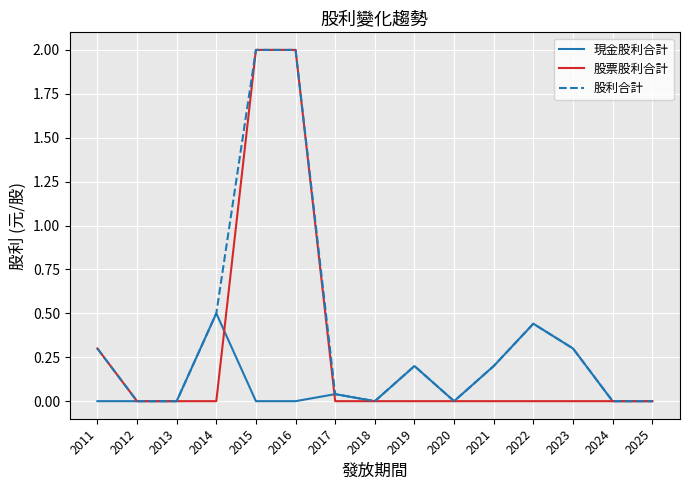

Is it true that 現金股利合計 equals 0.0 at 2025?

True